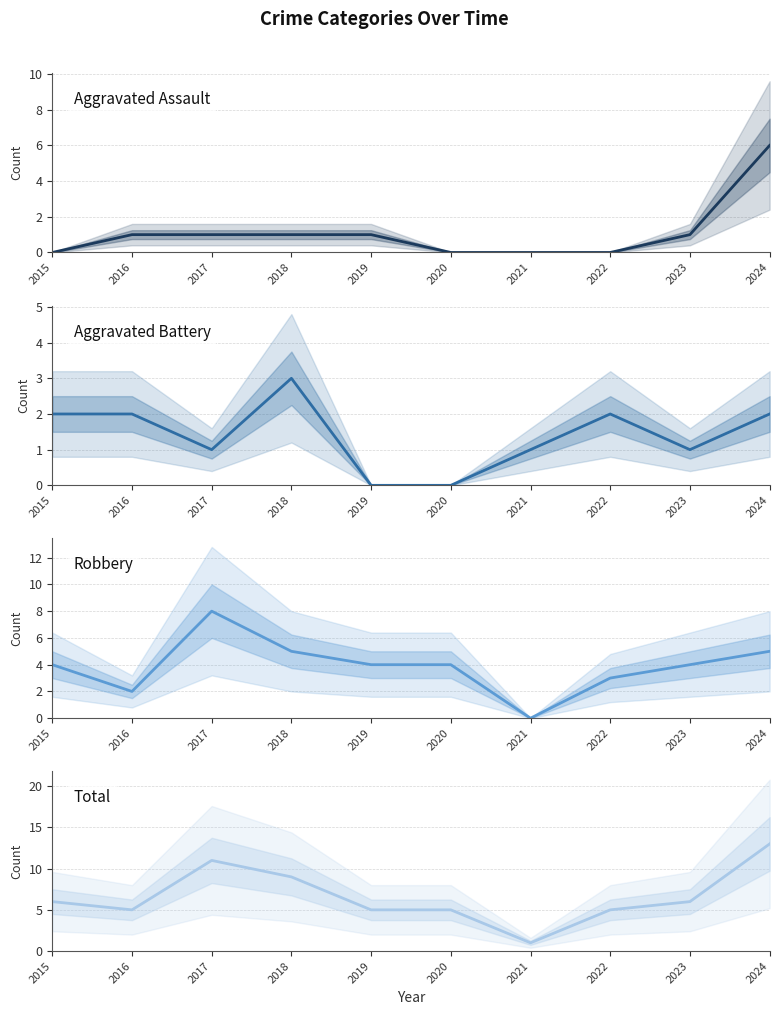

What is the value of the Aggravated Battery point at the 10th from the left?

2